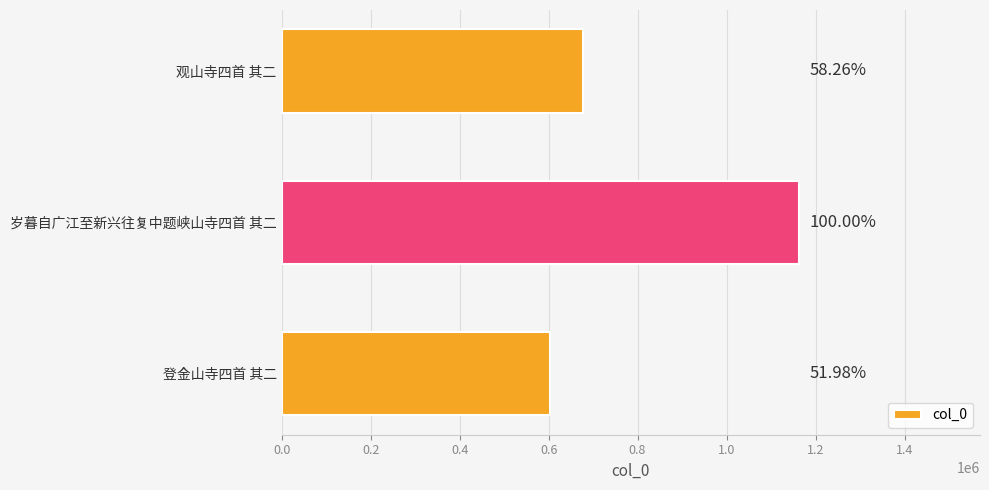

Does the chart contain any negative values?

No